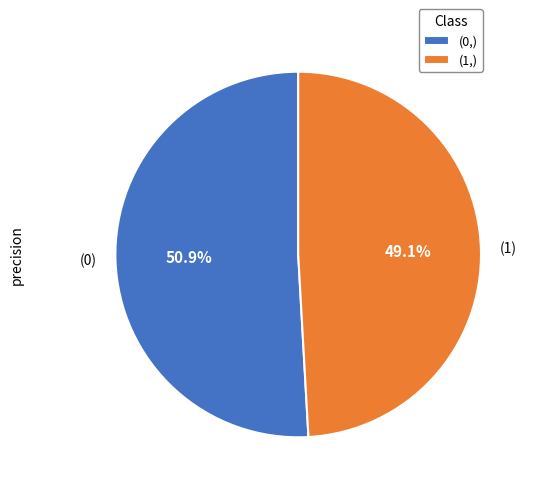

What percentage is NOT represented by (0,)?

49.1%